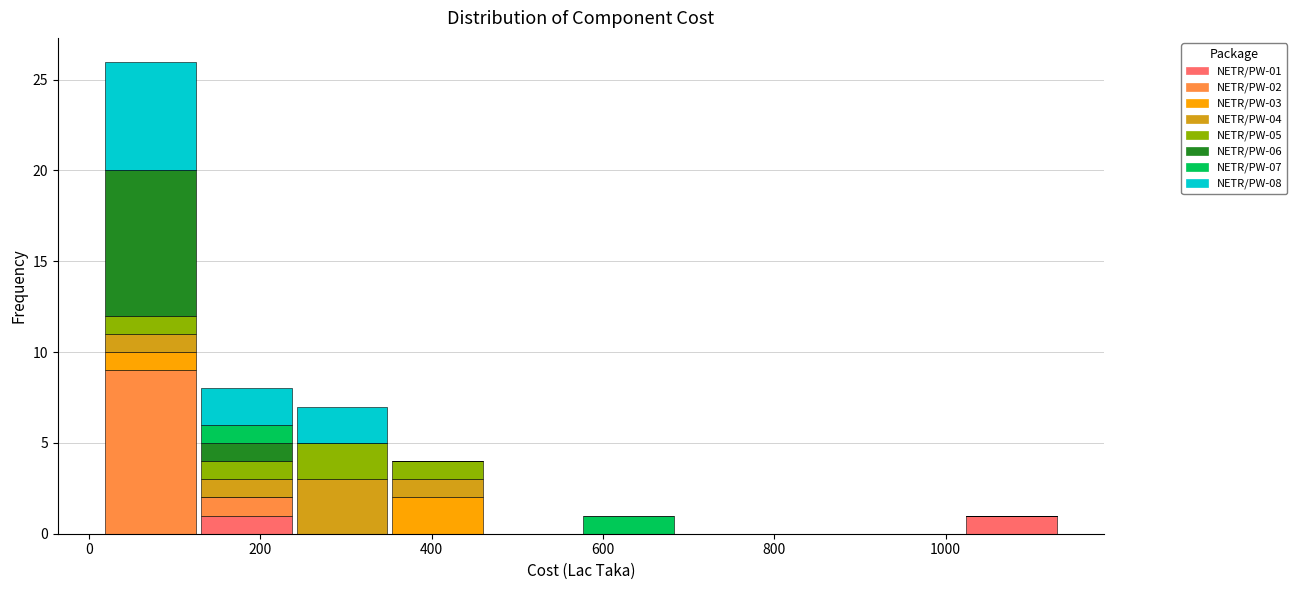

Which range on the x-axis has the tallest stacked bar (by total height)?

20 to 120